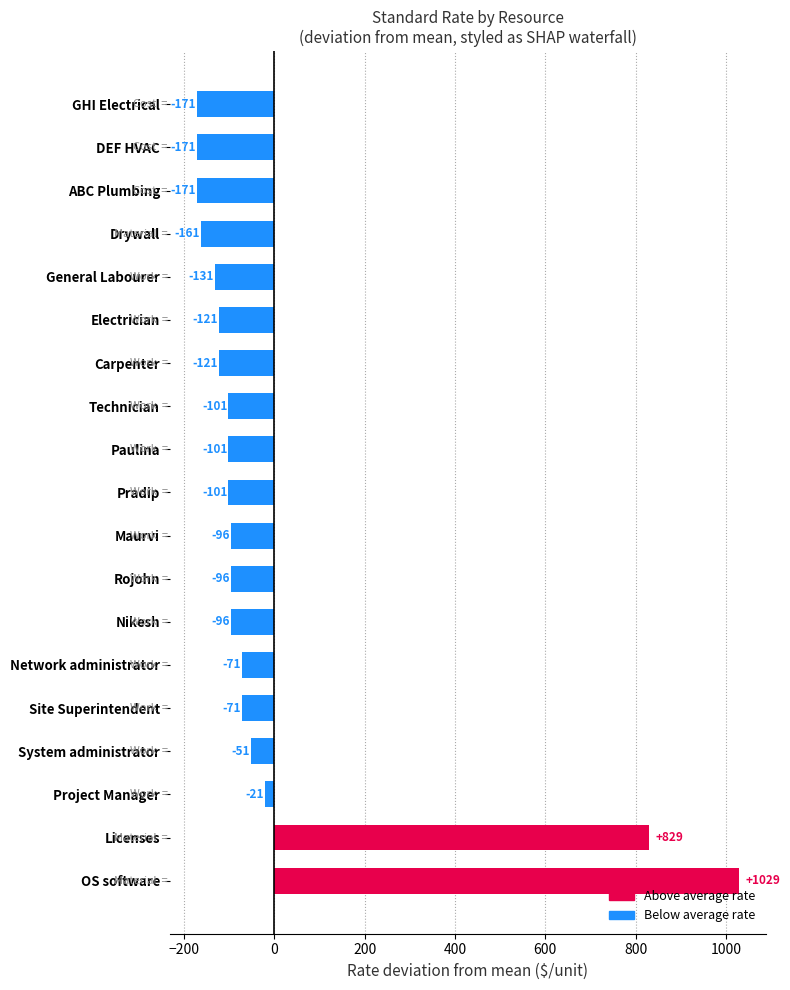

Which category has the highest value across all series?

OS software